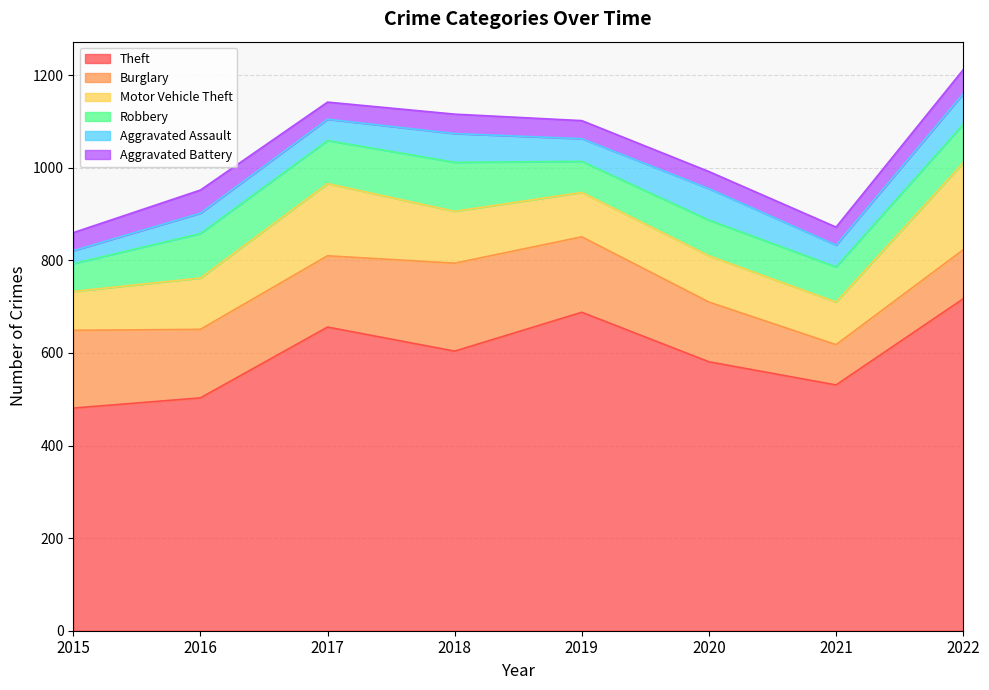

What is the value of the Aggravated Assault point at the 2nd from the left?

44